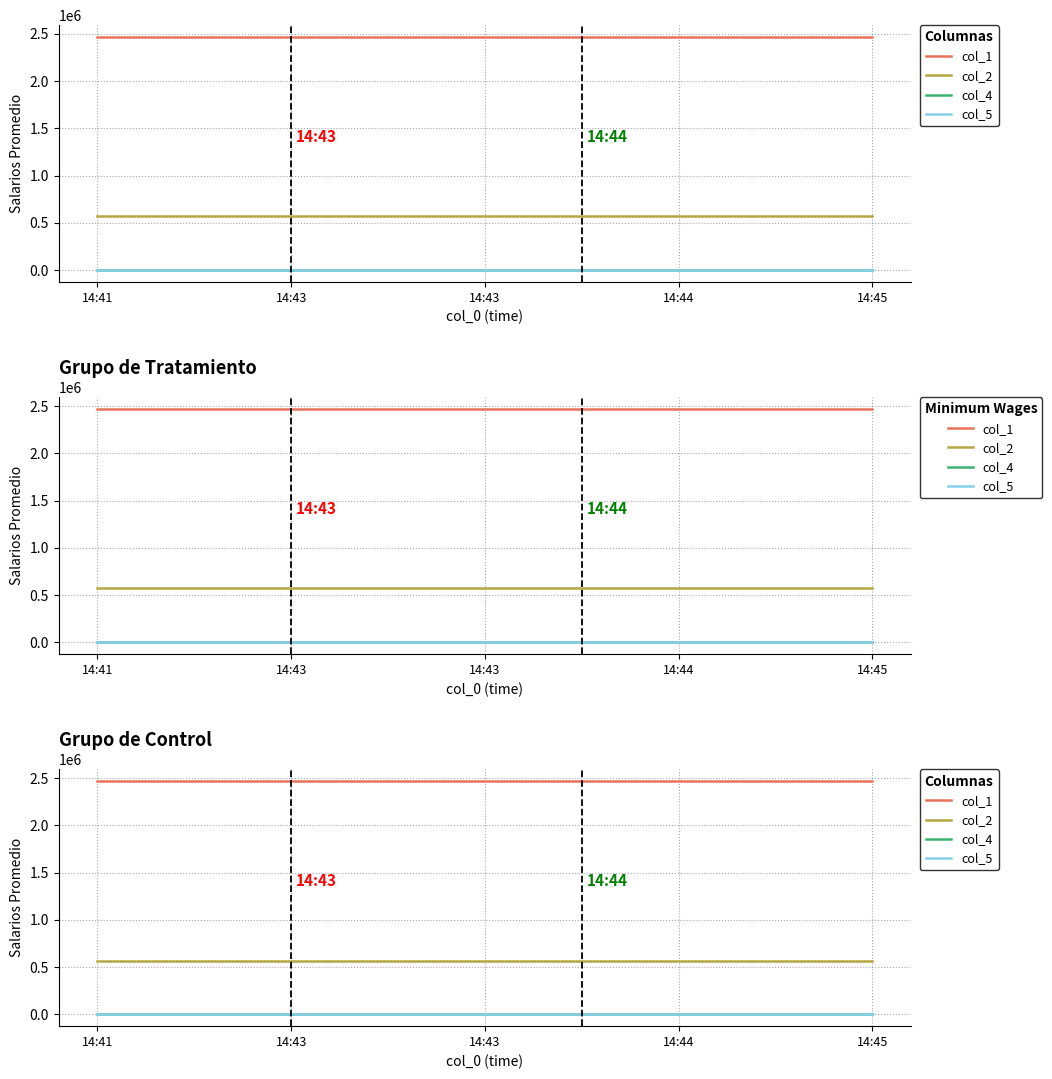

True or false: col_5 has more than 1 points higher than both neighbors.

False